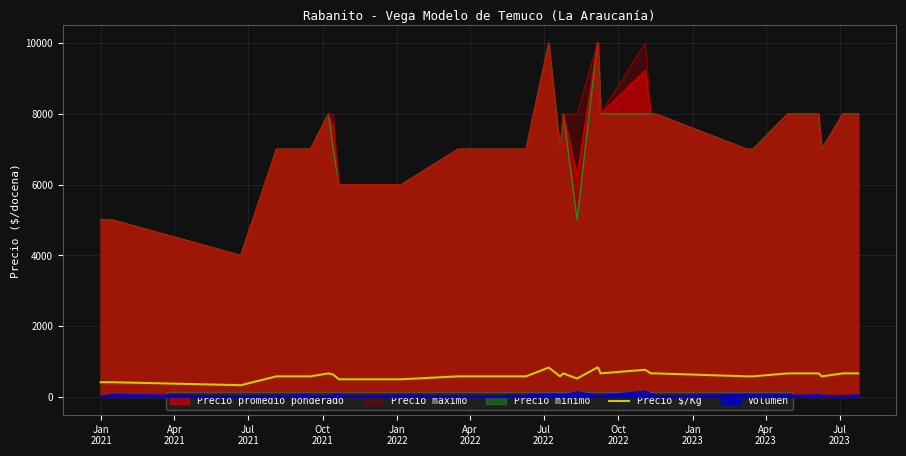

True or false: Volumen and Precio maximo cross at least once.

False